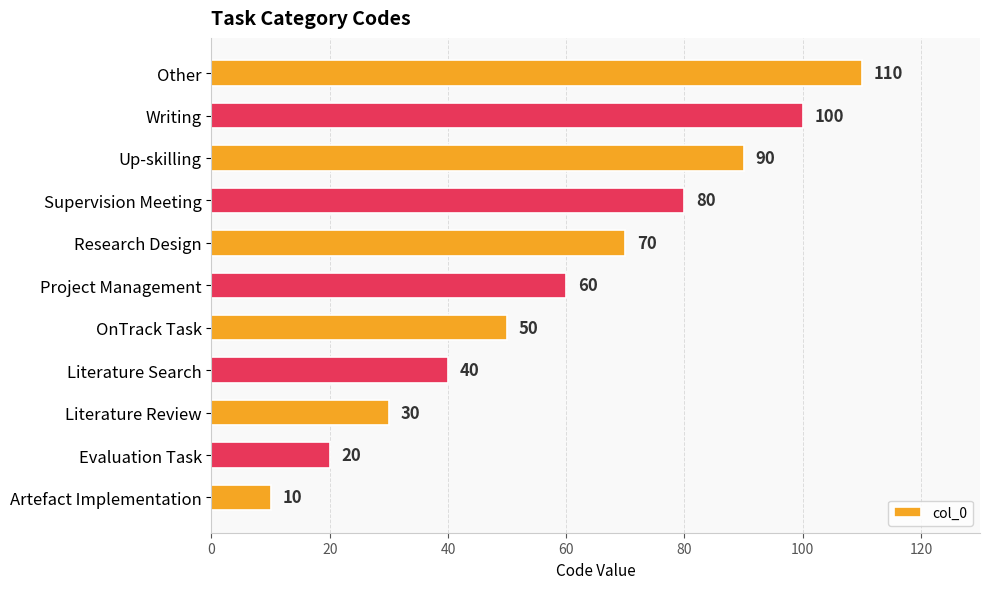

Rank the categories by value from highest to lowest.

Other, Writing, Up-skilling, Supervision Meeting, Research Design, Project Management, OnTrack Task, Literature Search, Literature Review, Evaluation Task, Artefact Implementation